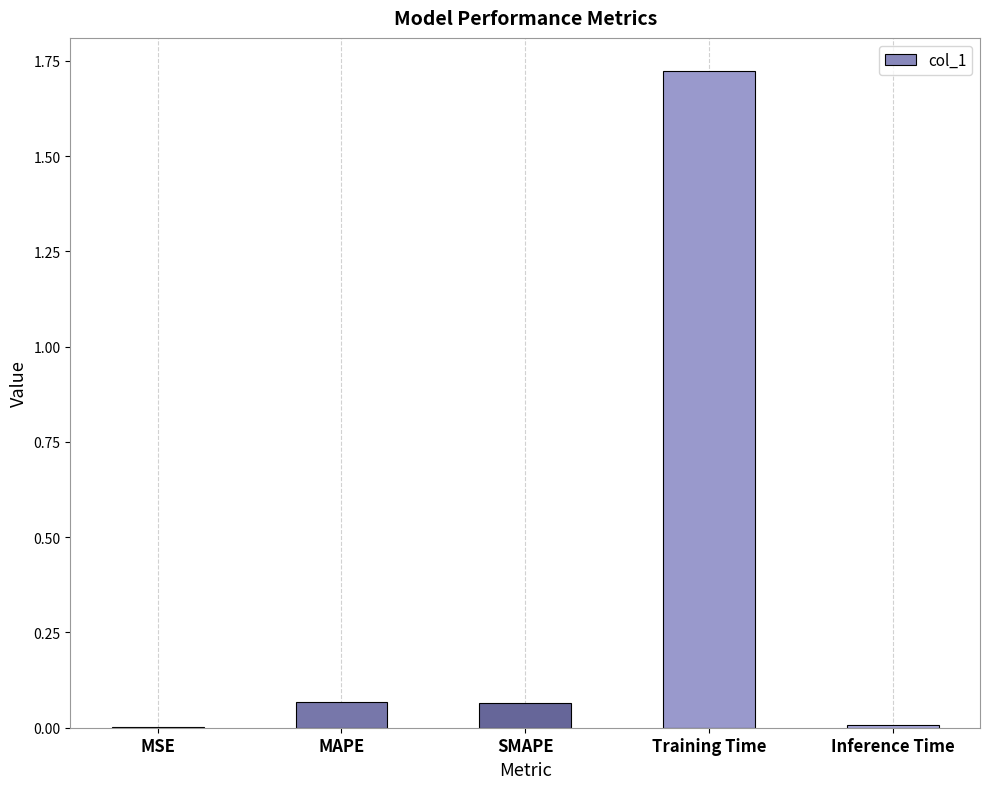

What is the average value?

0.4